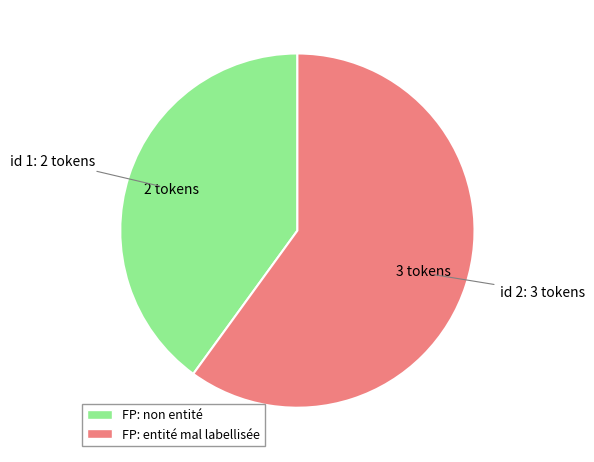

Does any single category account for the majority?

Yes